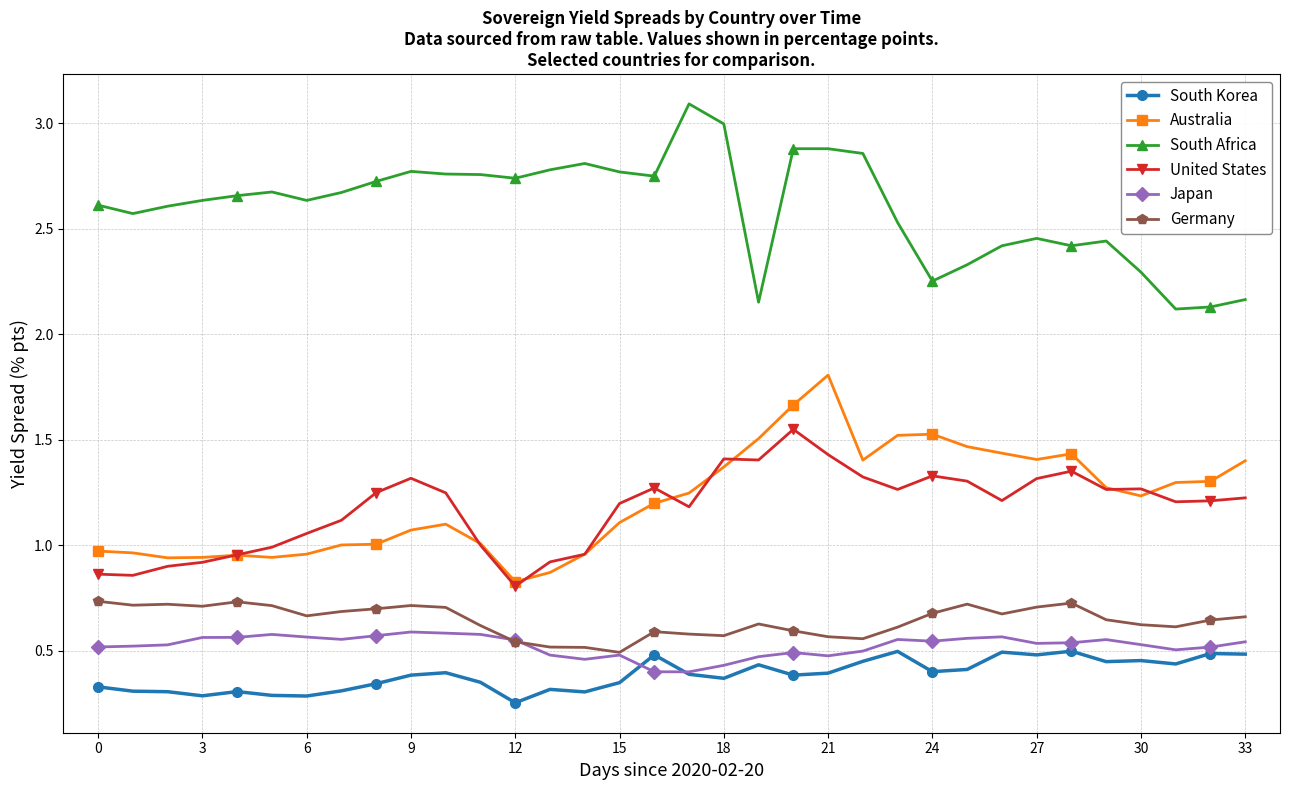

True or false: South Africa and Japan cross at least once.

False